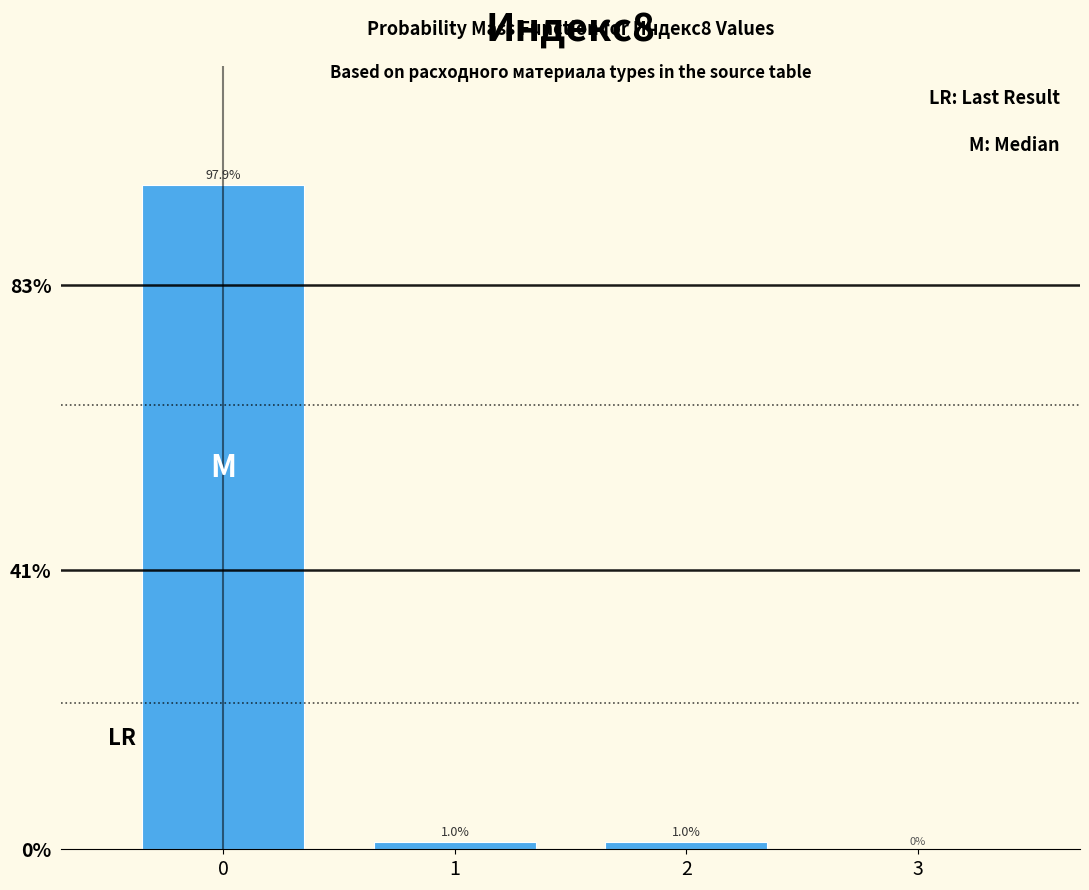

Reading left to right, list all the values displayed in this chart.

0=97.9	1=1.0	2=1.0	3=0.0